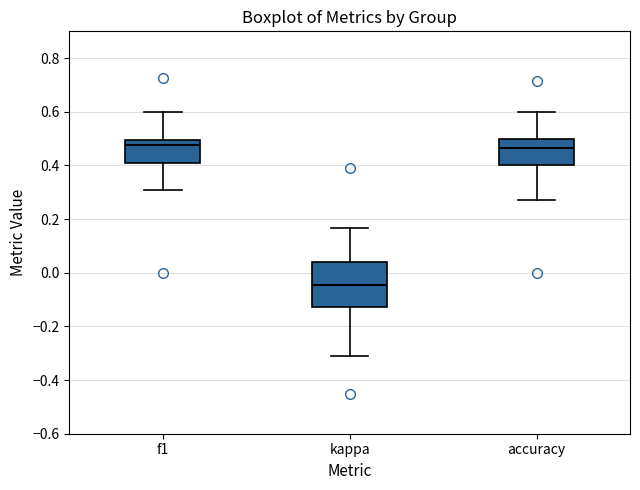

Reading left to right, transcribe this box plot: for each box, give where its median line is, the range the box spans, and where its two whiskers end, as read against the y-axis. The values are not printed on the chart, so give them approximately, as read against the axis.

f1: median 0.48, box 0.40 to 0.50, whiskers 0.30 to 0.60
kappa: median -0.04, box -0.12 to 0.04, whiskers -0.32 to 0.16
accuracy: median 0.46, box 0.40 to 0.50, whiskers 0.28 to 0.60